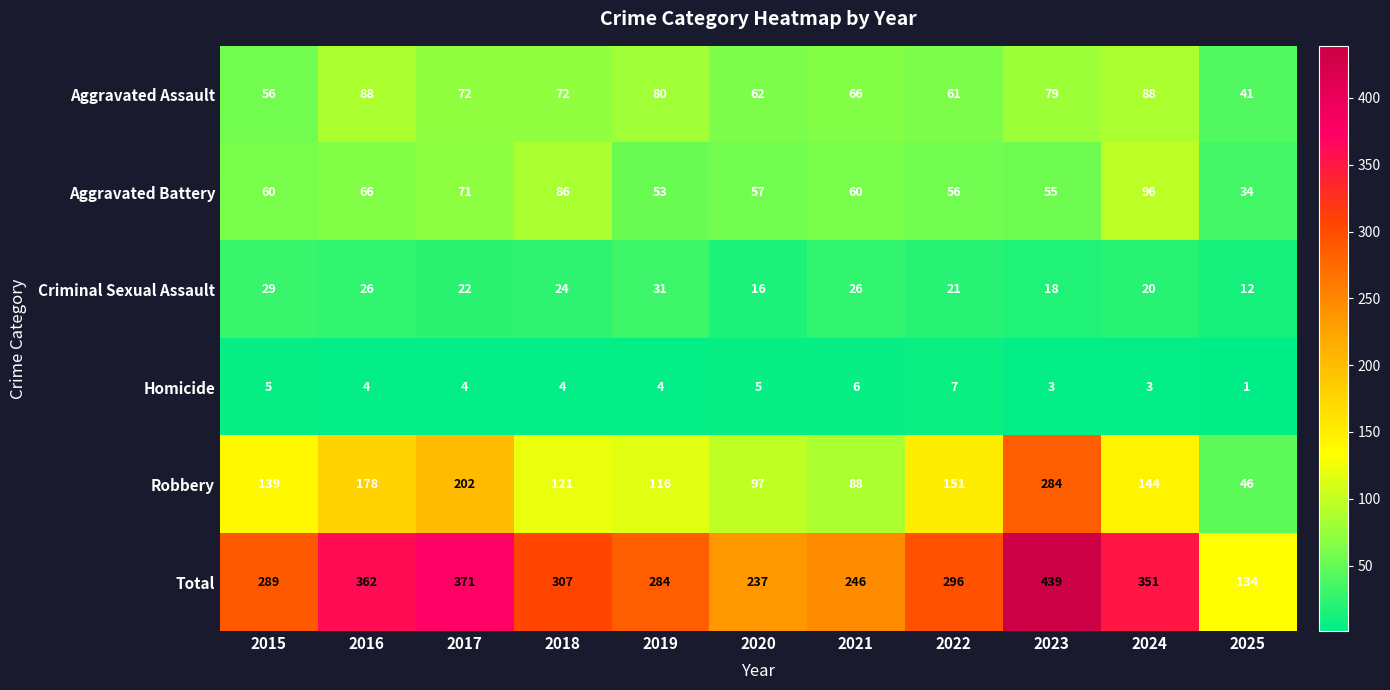

What is the minimum value for Aggravated Assault?

41